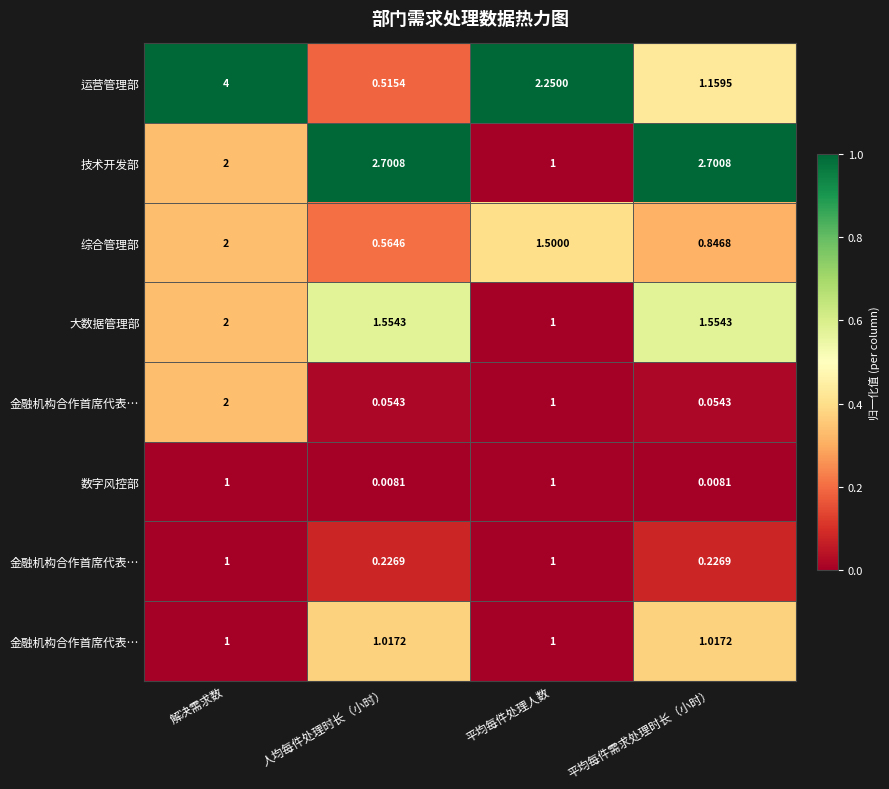

How many distinct data groups are displayed?

8